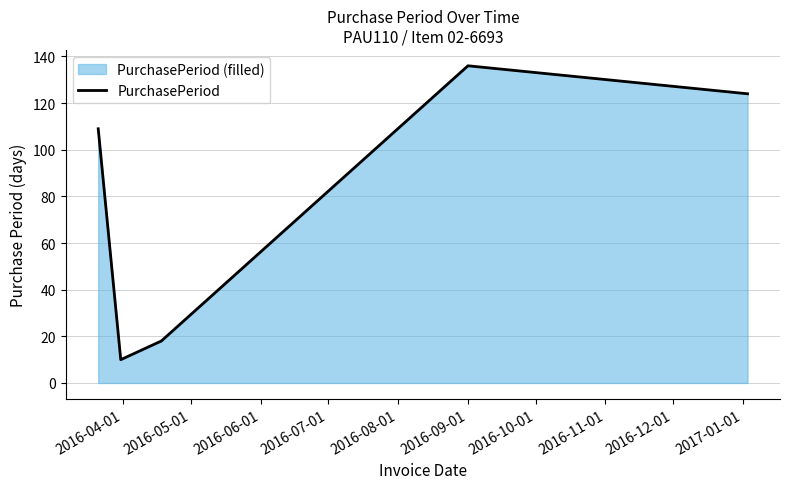

What is the difference between the second highest and second lowest values?

106